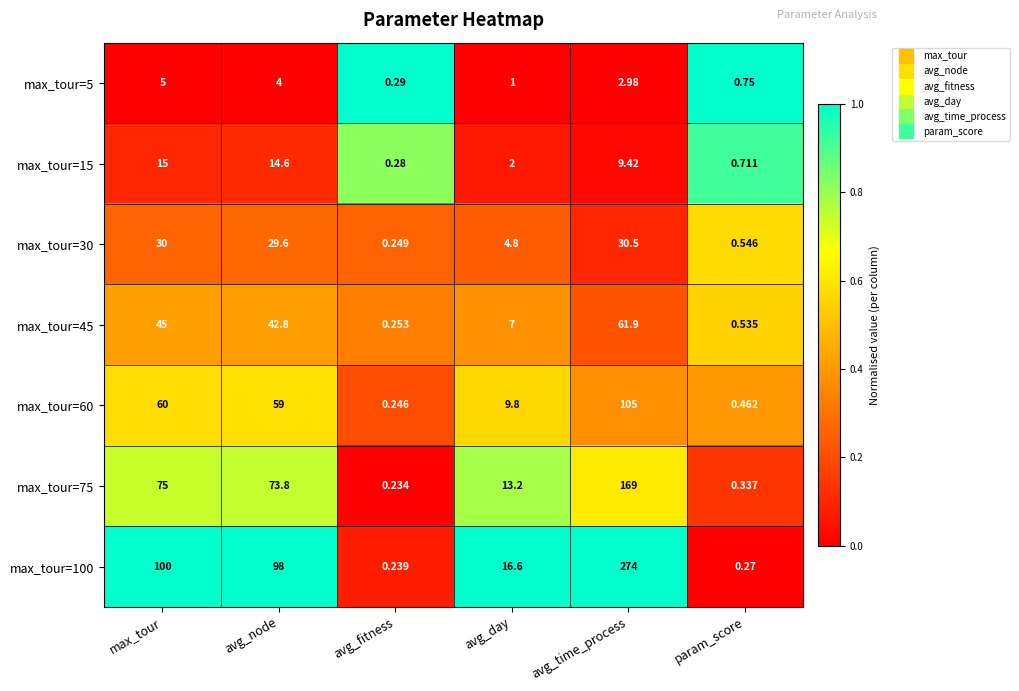

At how many categories does at least one series exceed 0?

6